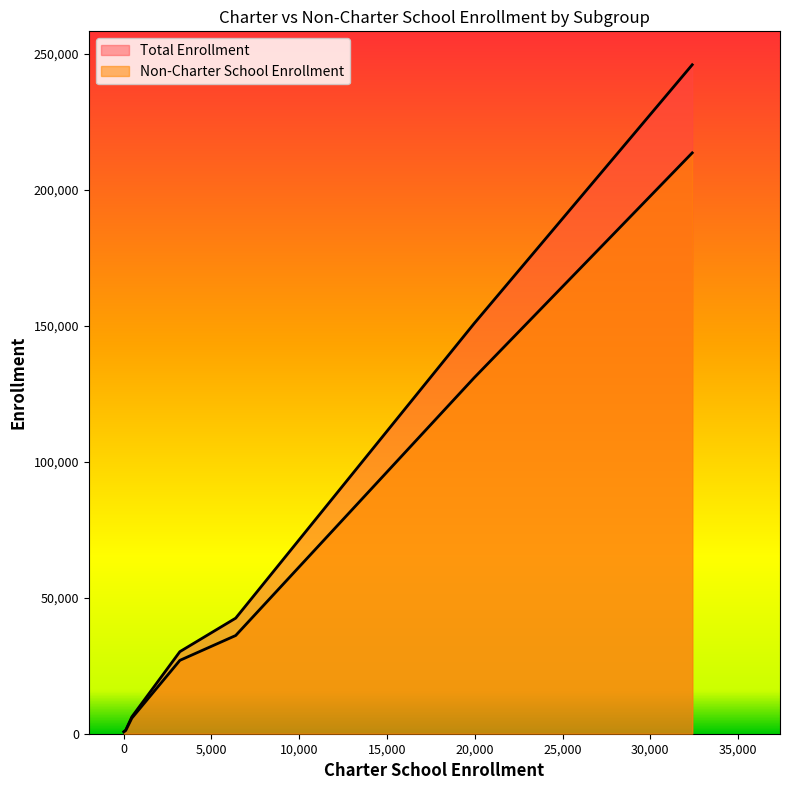

How many lines are shown in the chart?

2